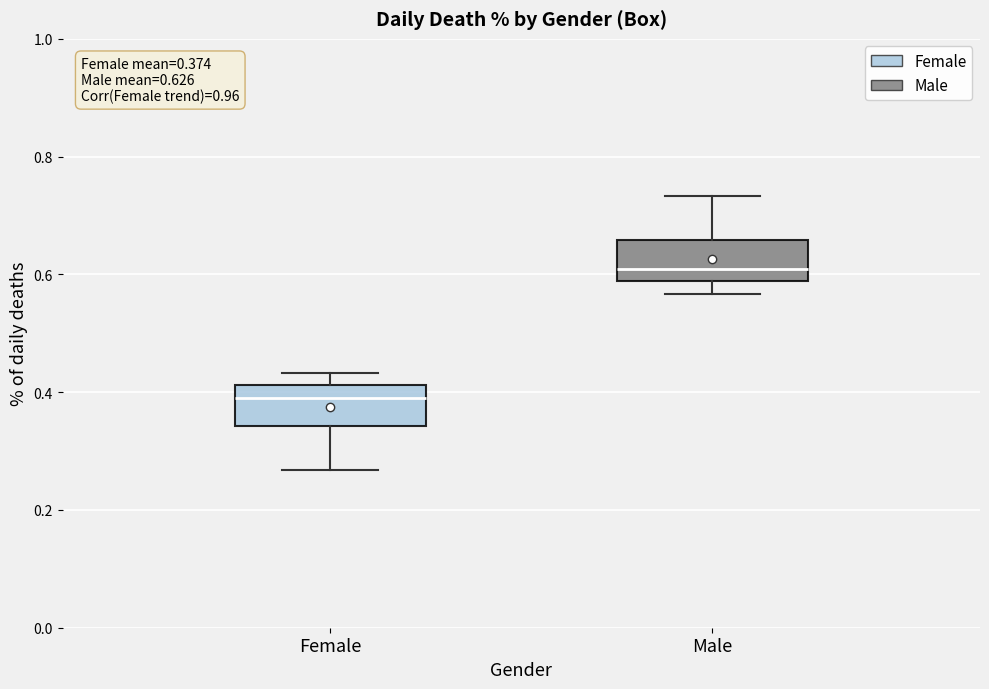

Which box has the highest median line?

Male